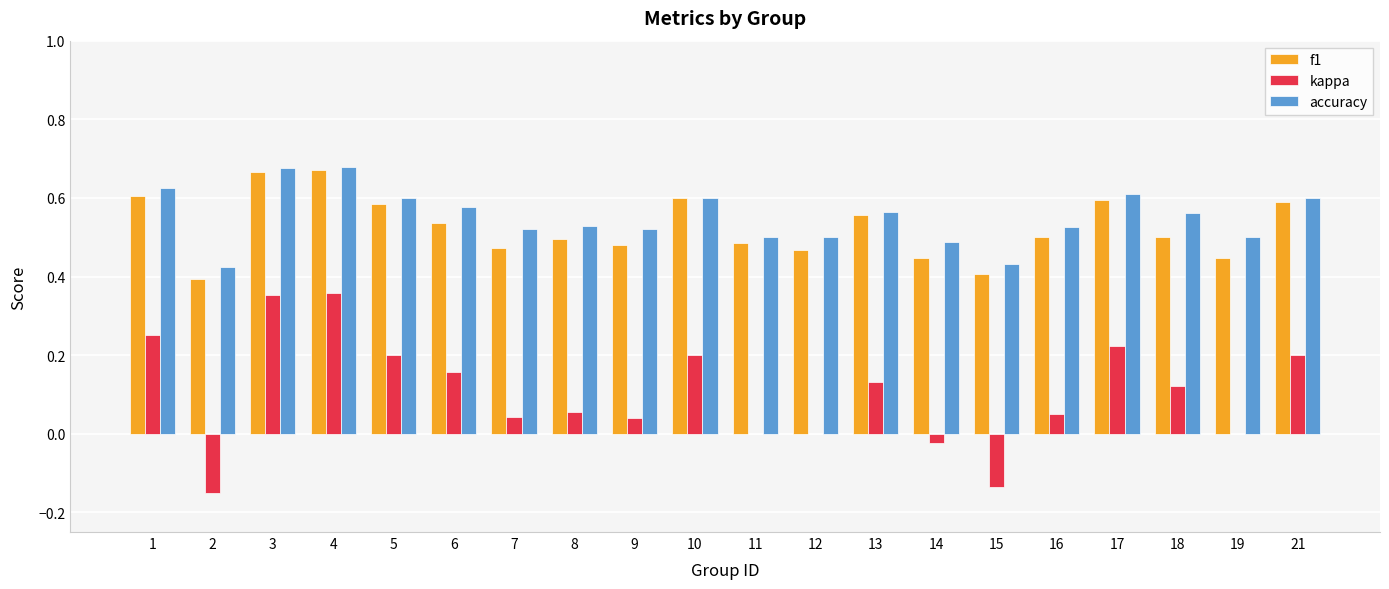

Is the value of f1 at 8 greater than the value of accuracy at 16?

No